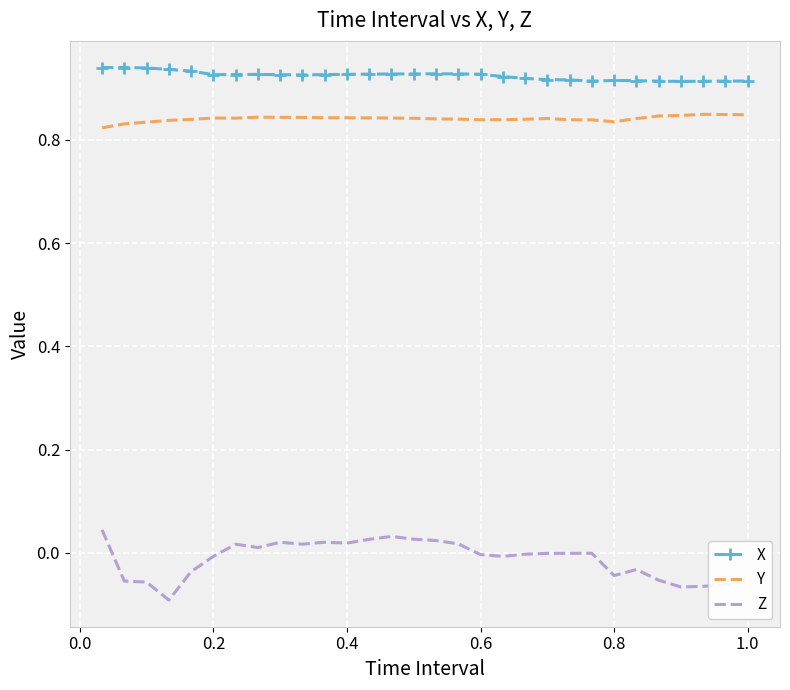

True or false: X and Y intersect in this chart.

False